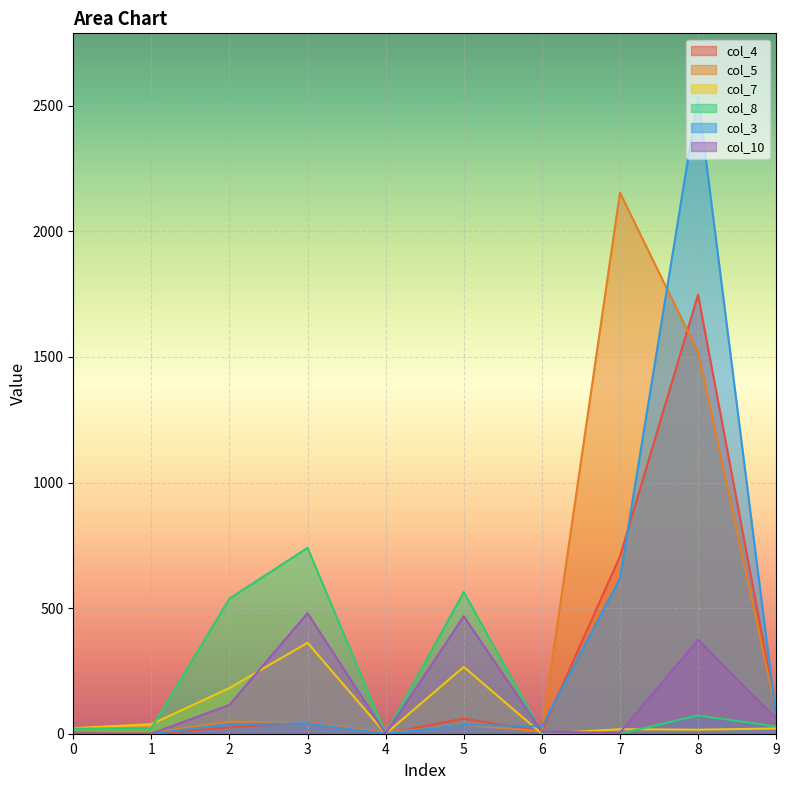

Reading left to right, list all the values displayed in this chart.

col_4: 5	0	25	46	0	60	9	706	1748	94
col_5: 0	4	48	45	4	35	10	2154	1519	89
col_7: 22	38	182	362	0	266	0	18	16	21
col_8: 20	22	538	740	0	564	4	0	73	29
col_3: 0	0	38	42	0	35	29	618	2535	70
col_10: 0	0	115	480	0	468	8	4	374	60